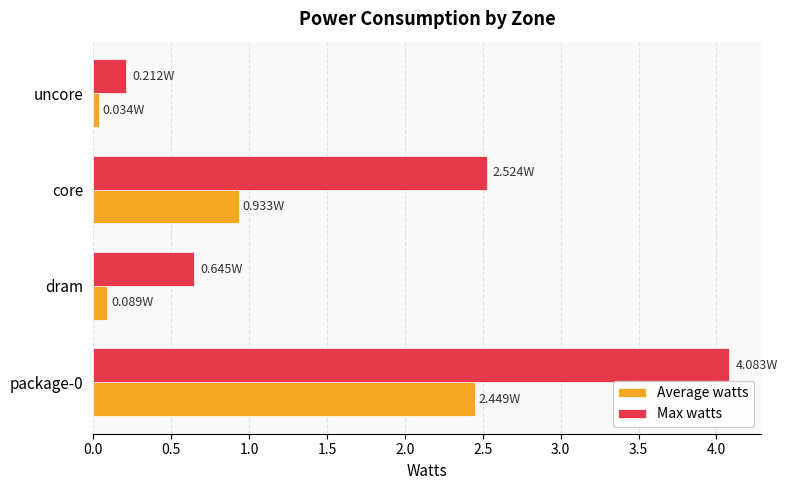

Which series has the largest total across all categories?

Max watts